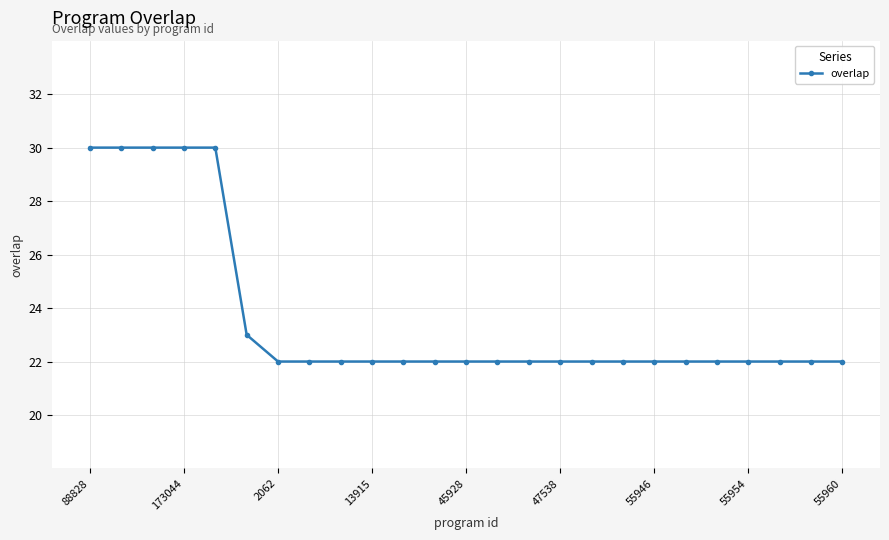

What is the greatest value displayed?

30